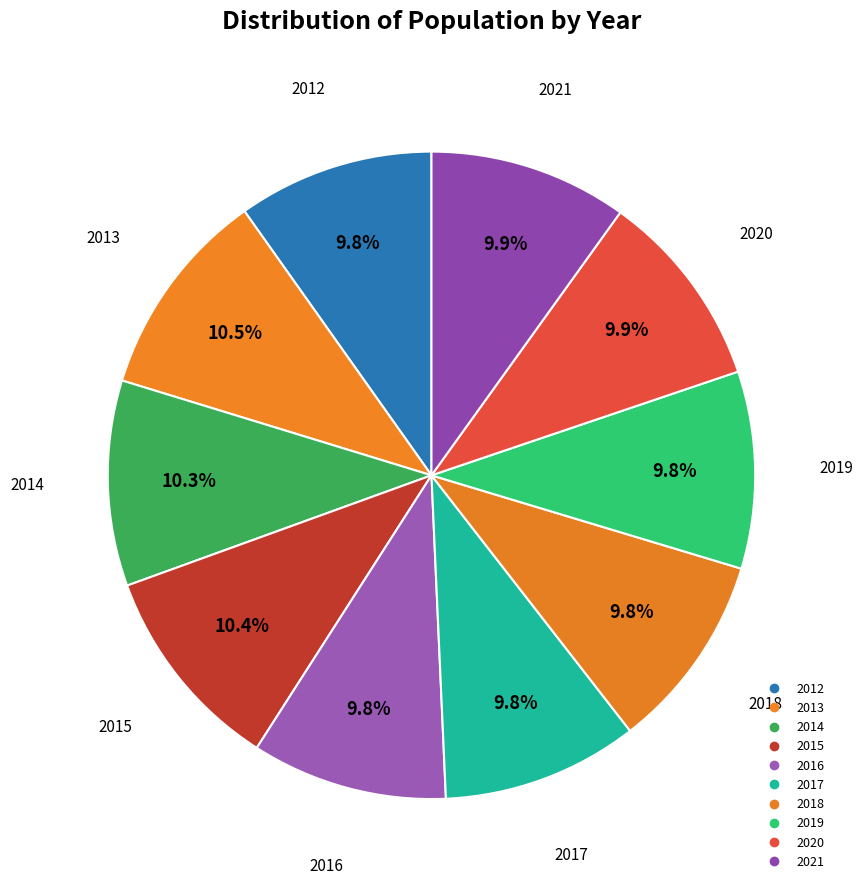

Count the number of slices in the pie.

10